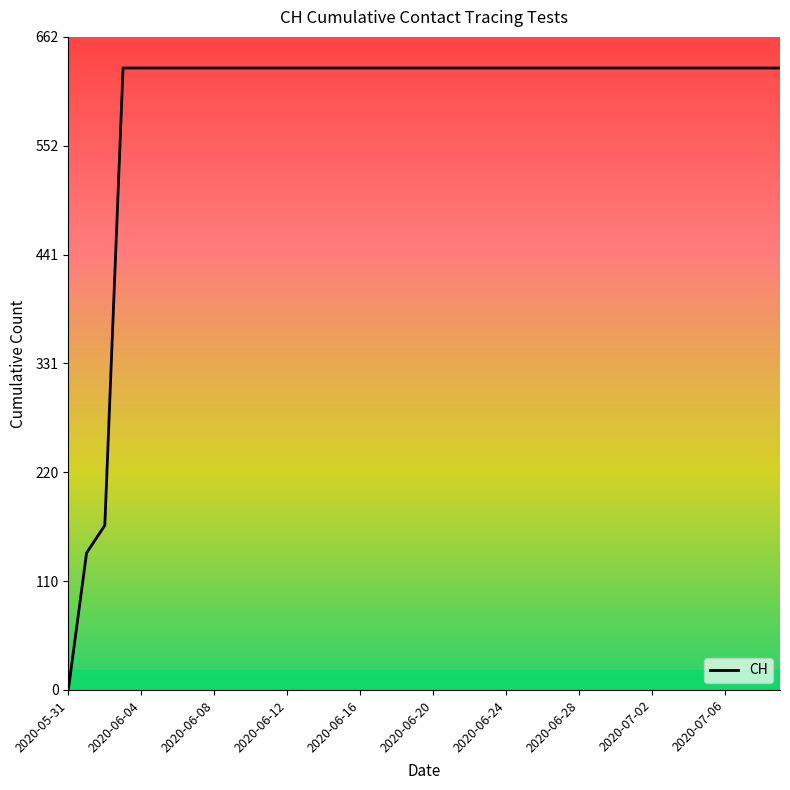

What is the maximum value shown in the chart?

631